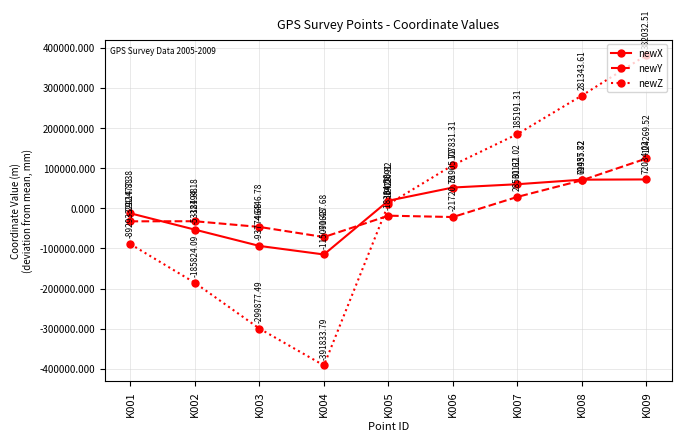

Between K003 and K004, which series saw the biggest shift?

newZ